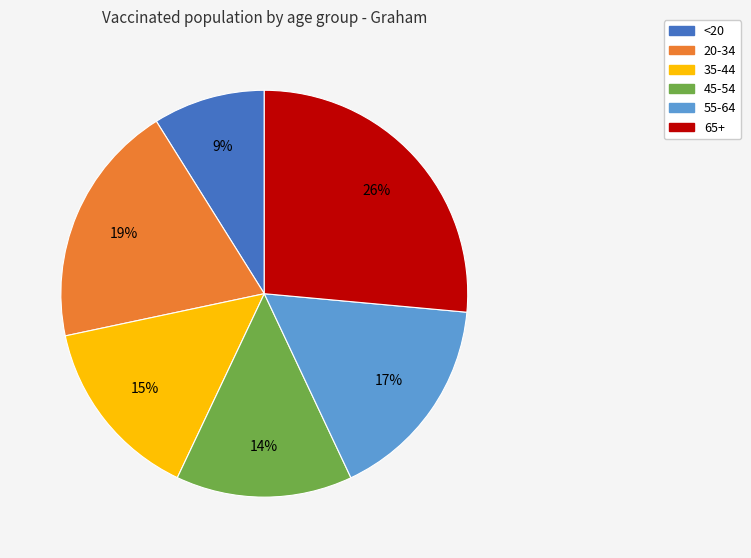

To the nearest percent, what is the difference between the 65+ and 20-34 slice percentages?

7%